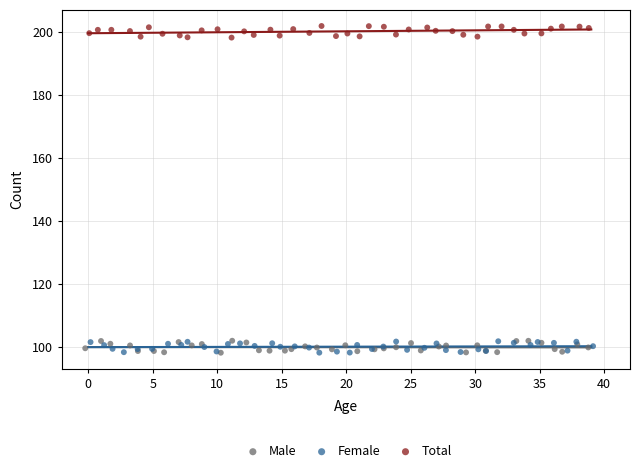

Which series contains the highest Y value?

Total